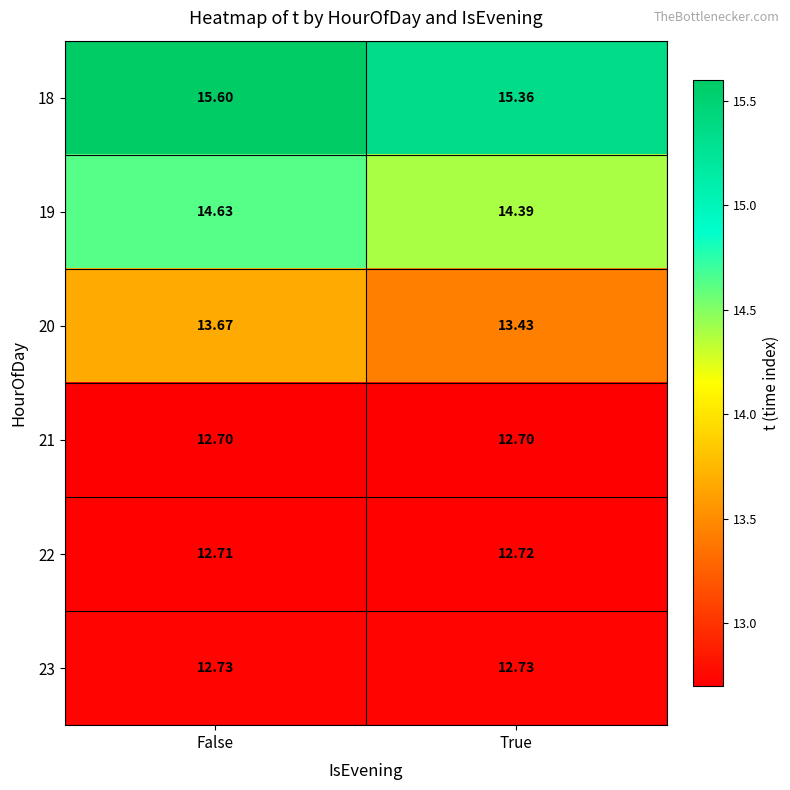

At which category is the sum across all series the highest?

False